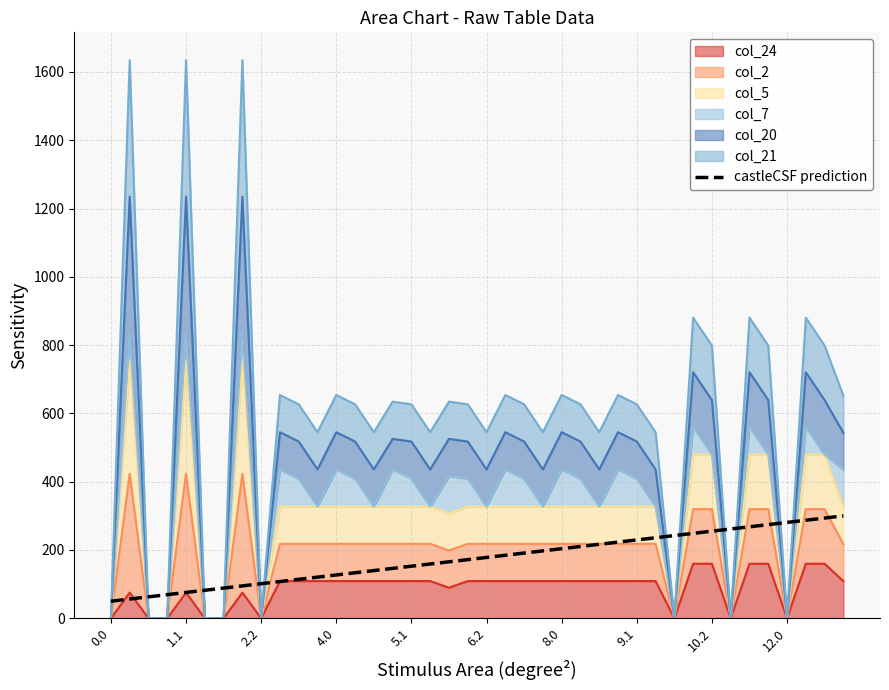

What is the value of the 13th point from the left?

126.9